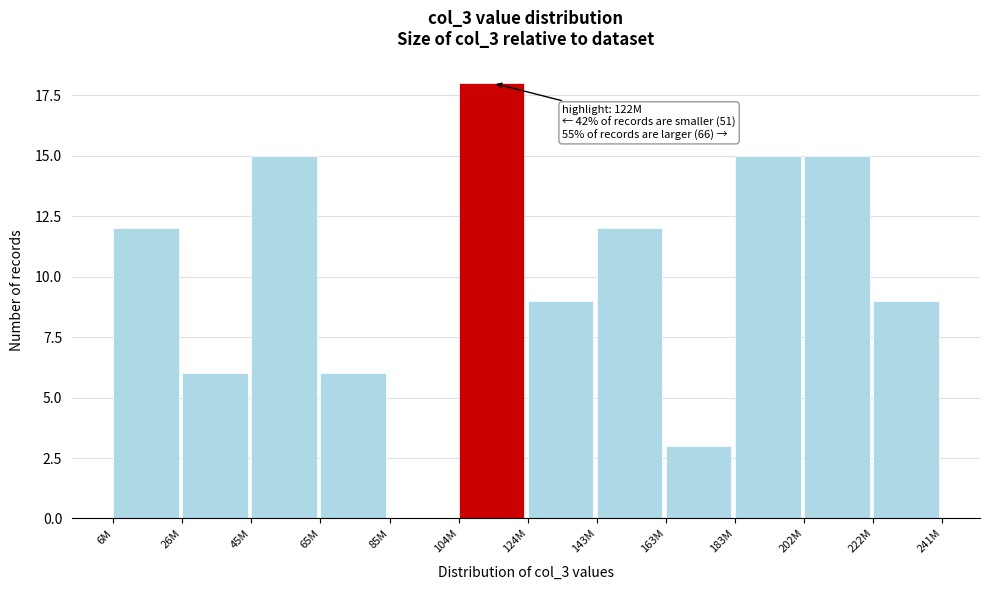

Reading left to right, list all the values displayed in this chart.

6M=12	26M=6	45M=15	65M=6	85M=0	104M=18	124M=9	143M=12	163M=3	183M=15	202M=15	222M=9